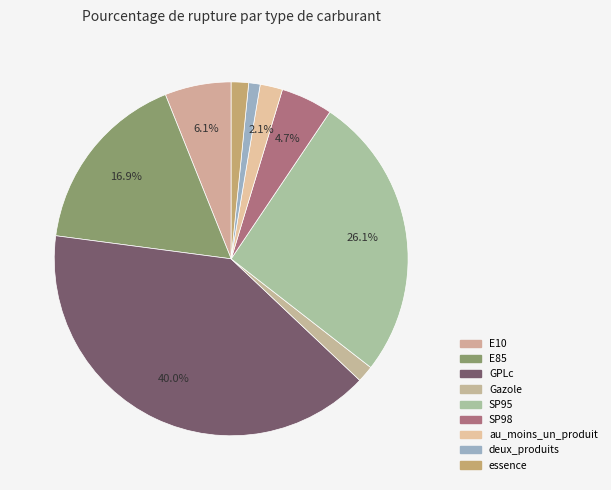

How many slices are in this pie chart?

9